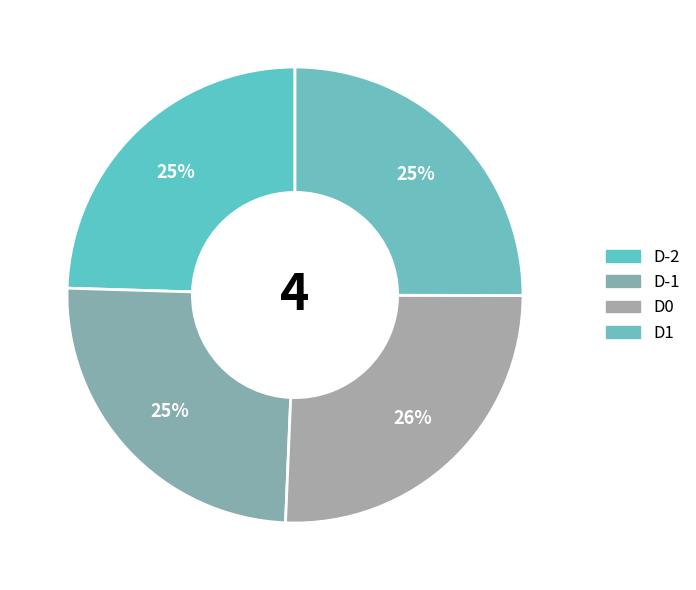

True or false: D0 accounts for 26% of the total.

True